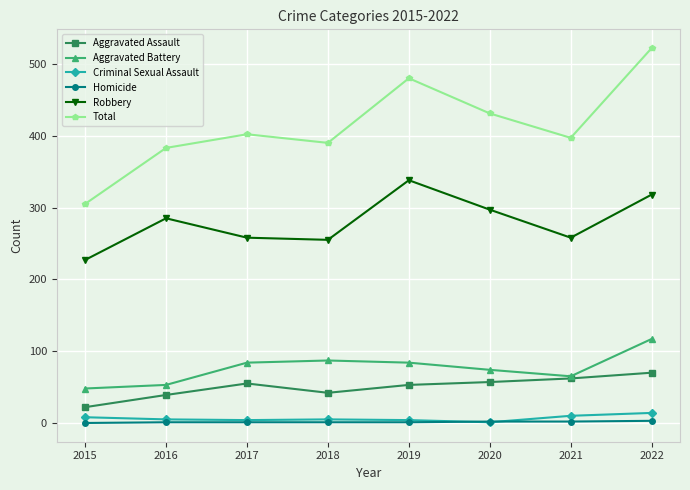

What is the difference between the maximum and minimum values in the Robbery series?

111